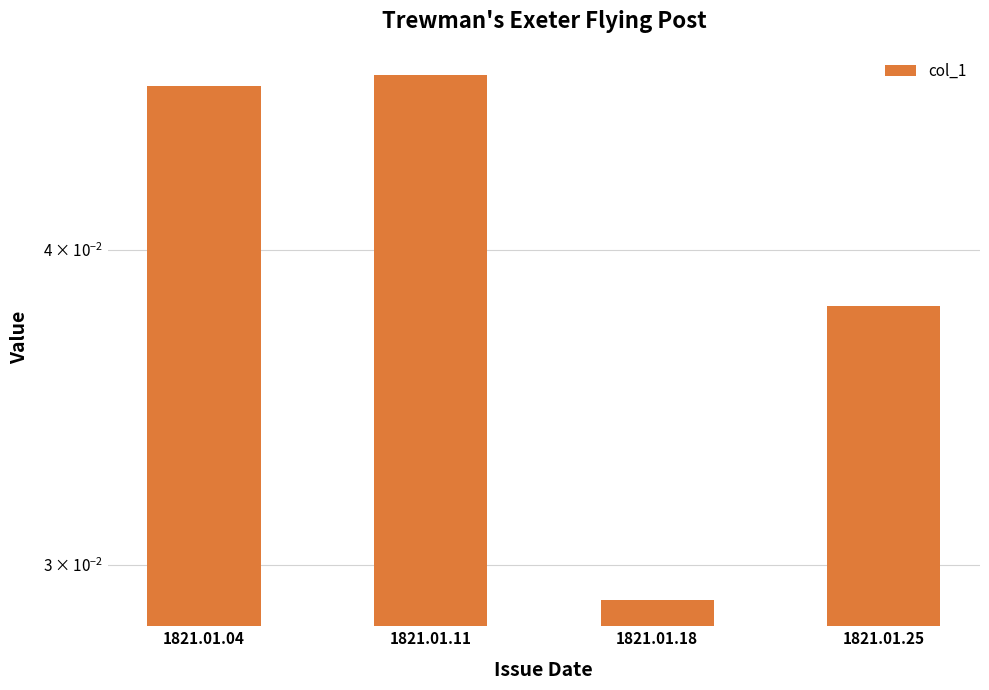

The value at 1821.01.18 is 0.0. True or false?

False